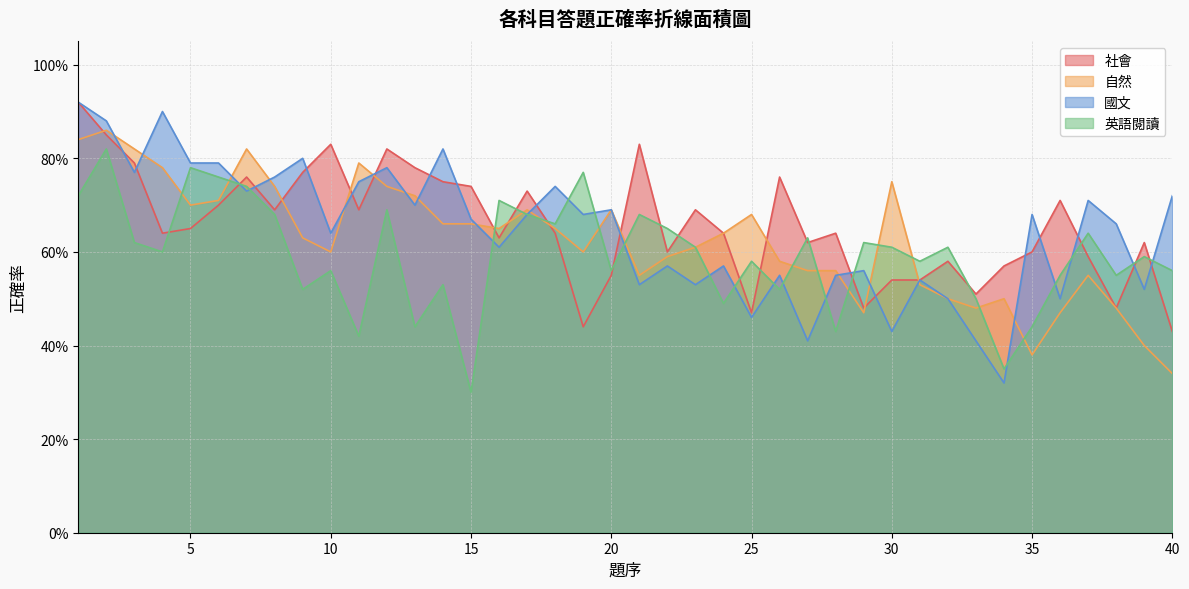

True or false: 自然 has more than 0 interior local peaks.

True